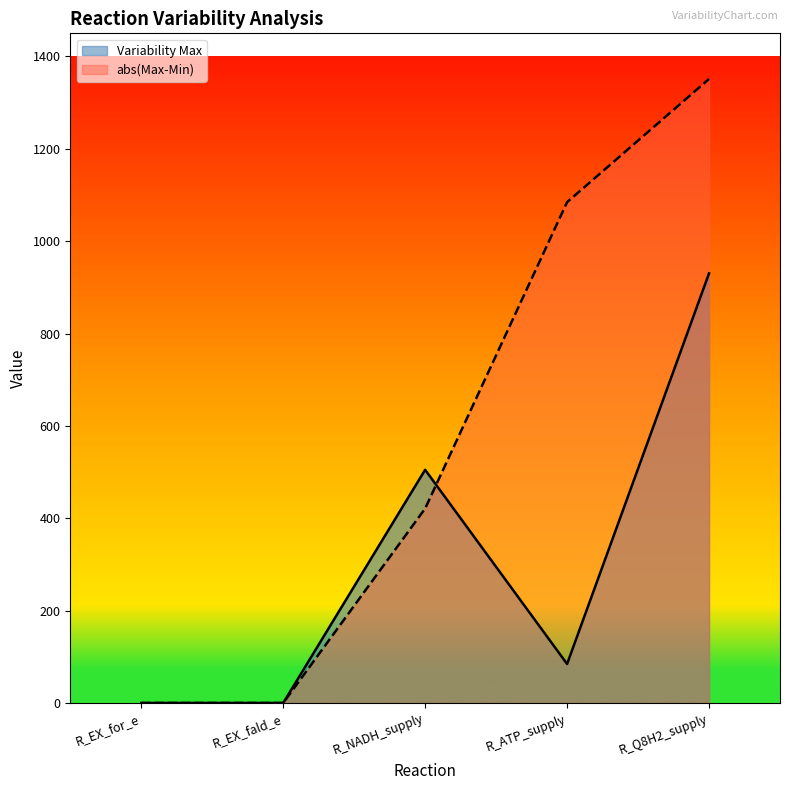

Which series has the largest total across all categories?

abs(Max-Min)